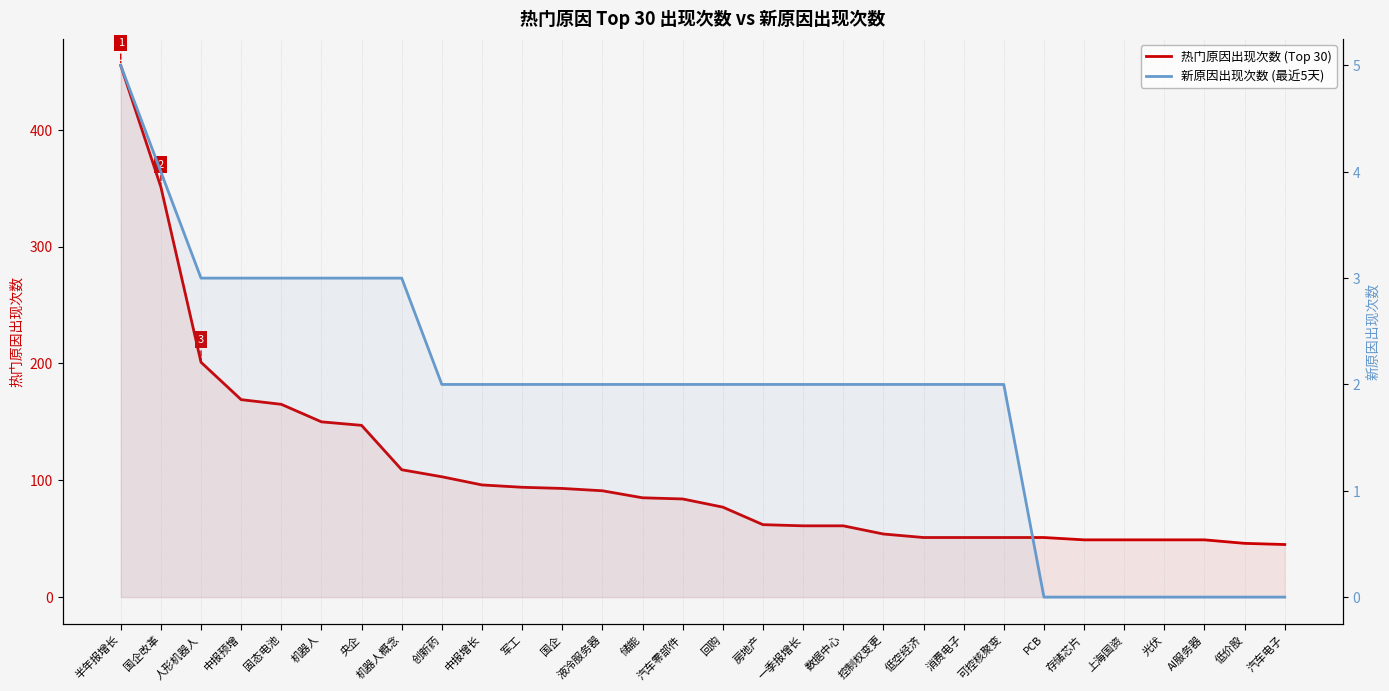

Reading left to right, list all the values displayed in this chart.

热门原因出现次数 (Top 30): 455	351	201	169	165	150	147	109	103	96	94	93	91	85	84	77	62	61	61	54	51	51	51	51	49	49	49	49	46	45
新原因出现次数 (最近5天): 5	4	3	3	3	3	3	3	2	2	2	2	2	2	2	2	2	2	2	2	2	2	2	0	0	0	0	0	0	0